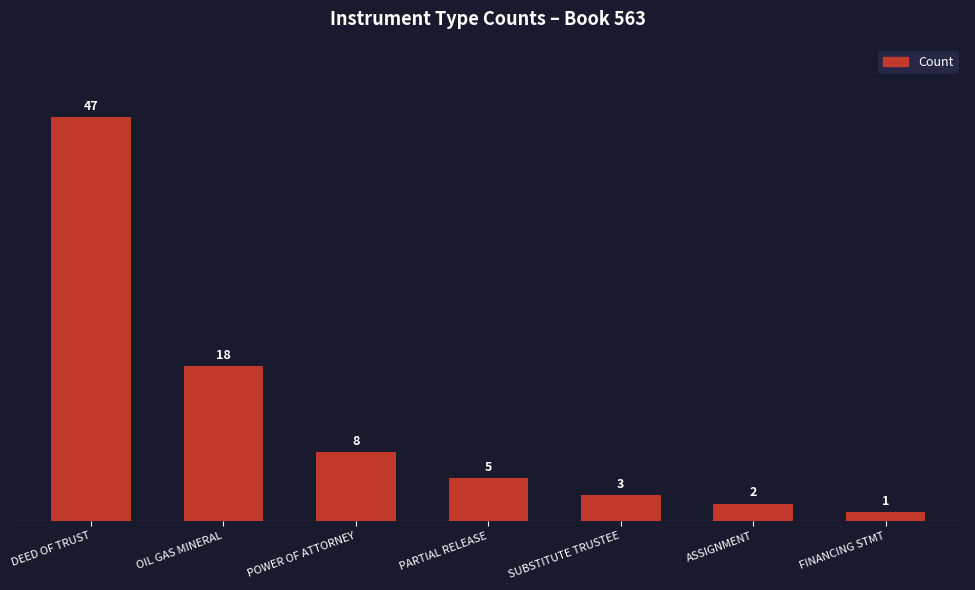

True or false: the data shows 8 at POWER OF ATTORNEY.

True